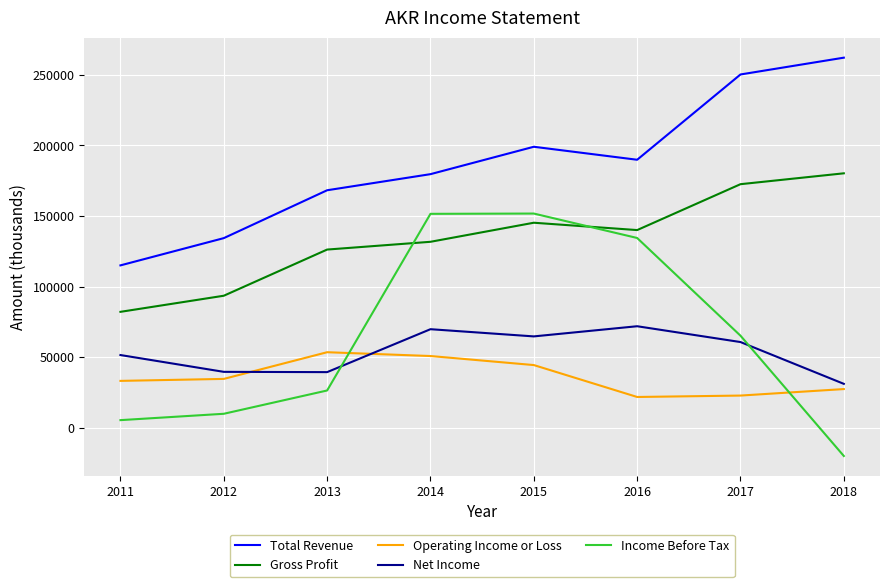

The Net Income series shows 9470 at 2018. True or false?

False